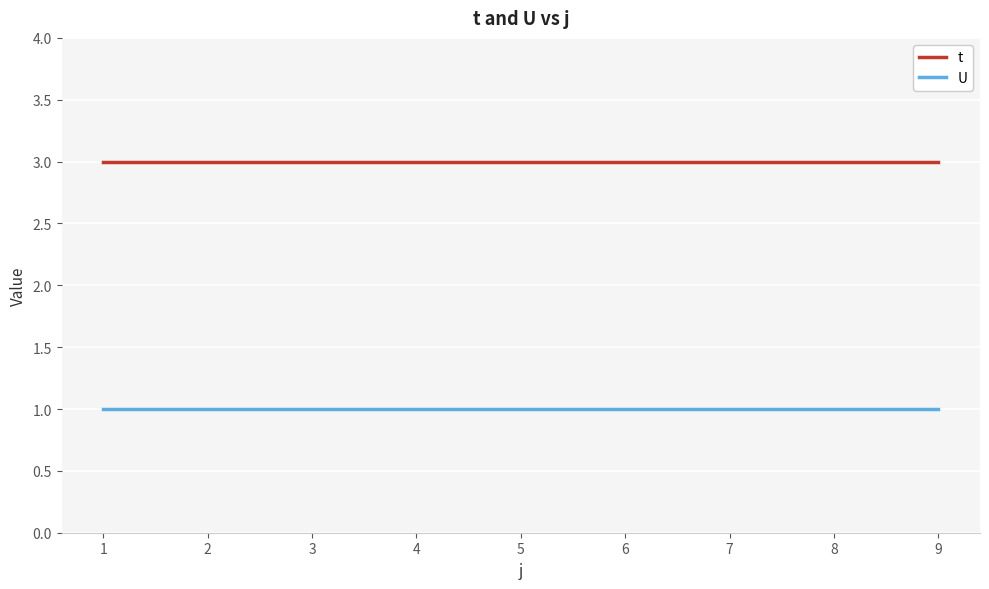

How many lines are shown in the chart?

2